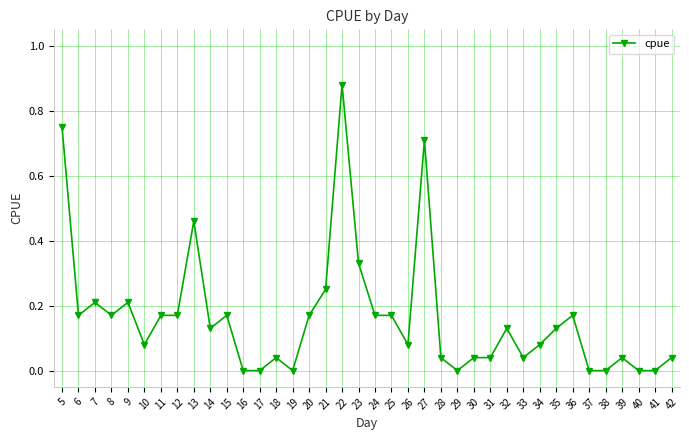

Is this an area chart (filled region under the line)?

No